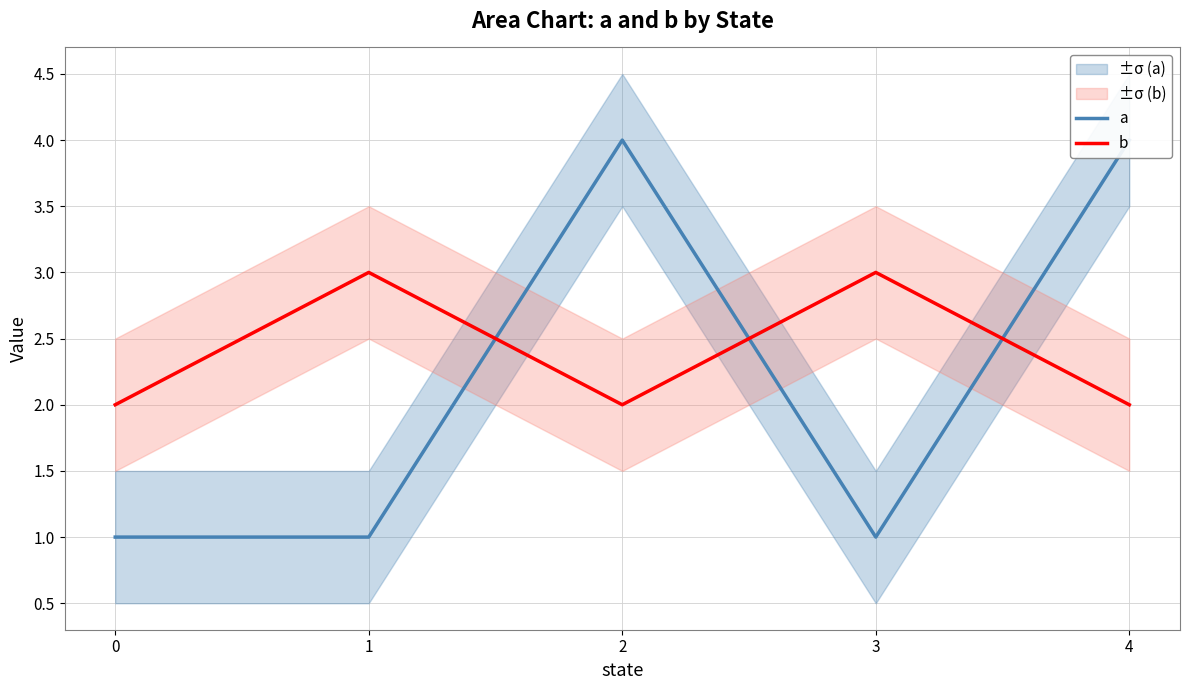

How many data points in b are above 2?

2